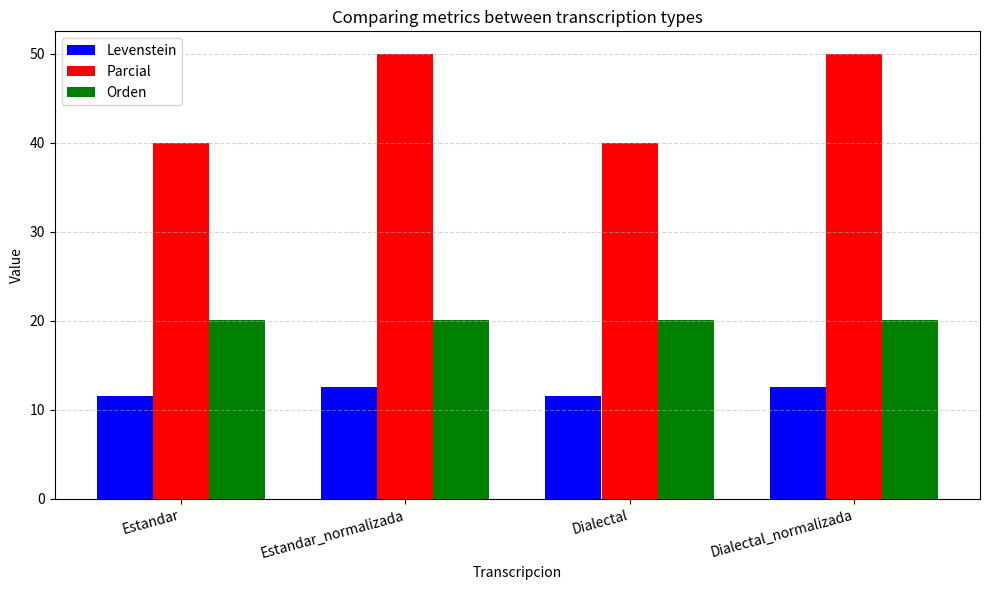

Count the number of categories in the chart.

4